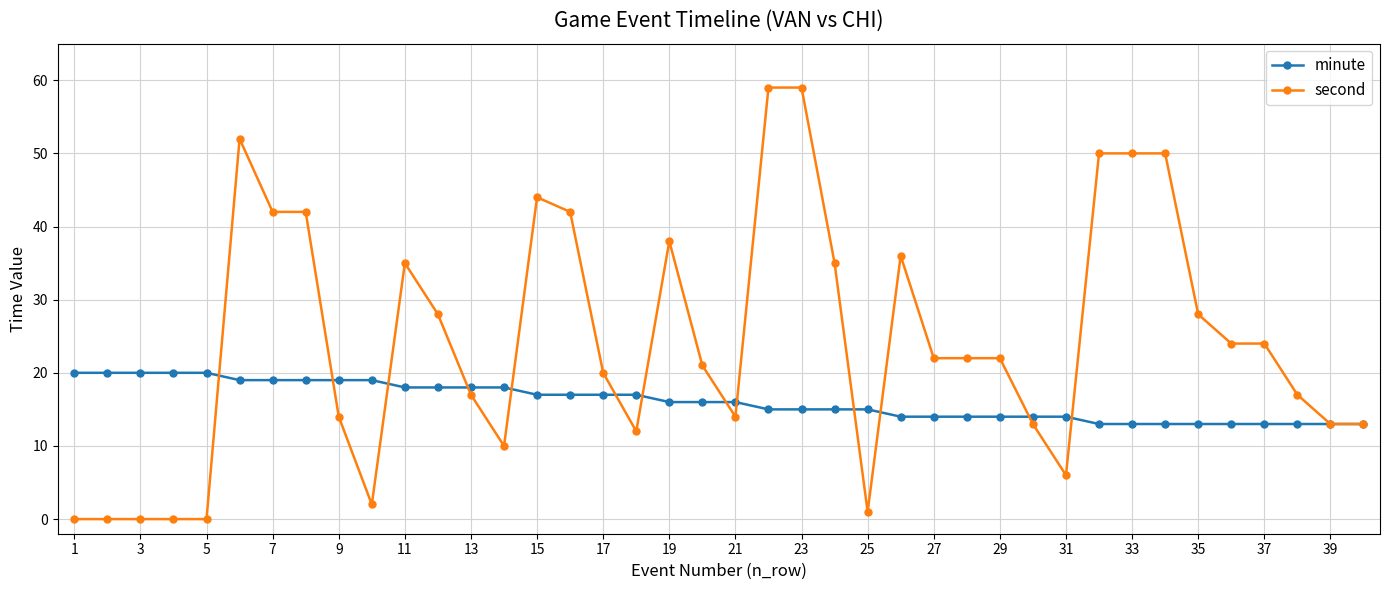

What is the minimum value for minute?

13